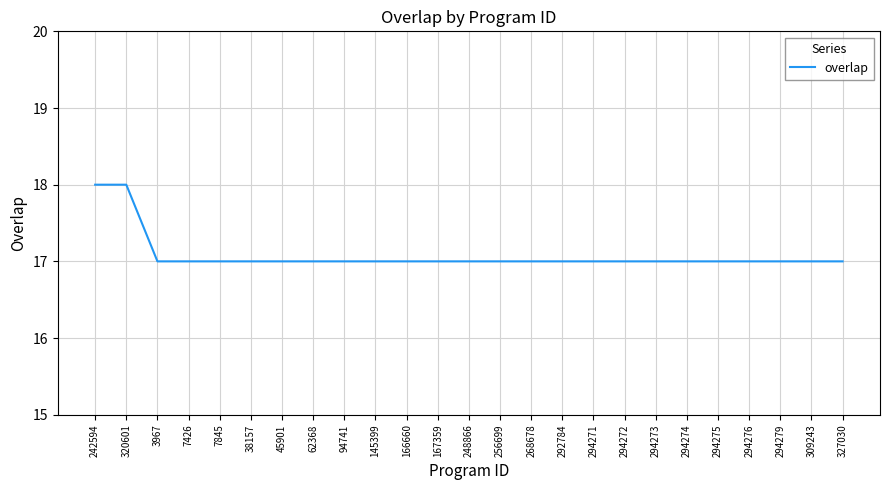

What position from the right is 268678?

11